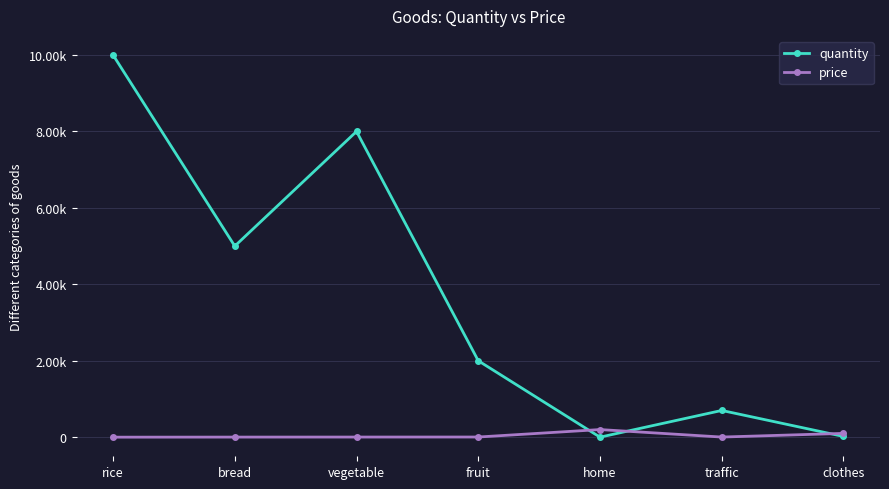

Is the value of price at vegetable greater than the value of quantity at fruit?

No